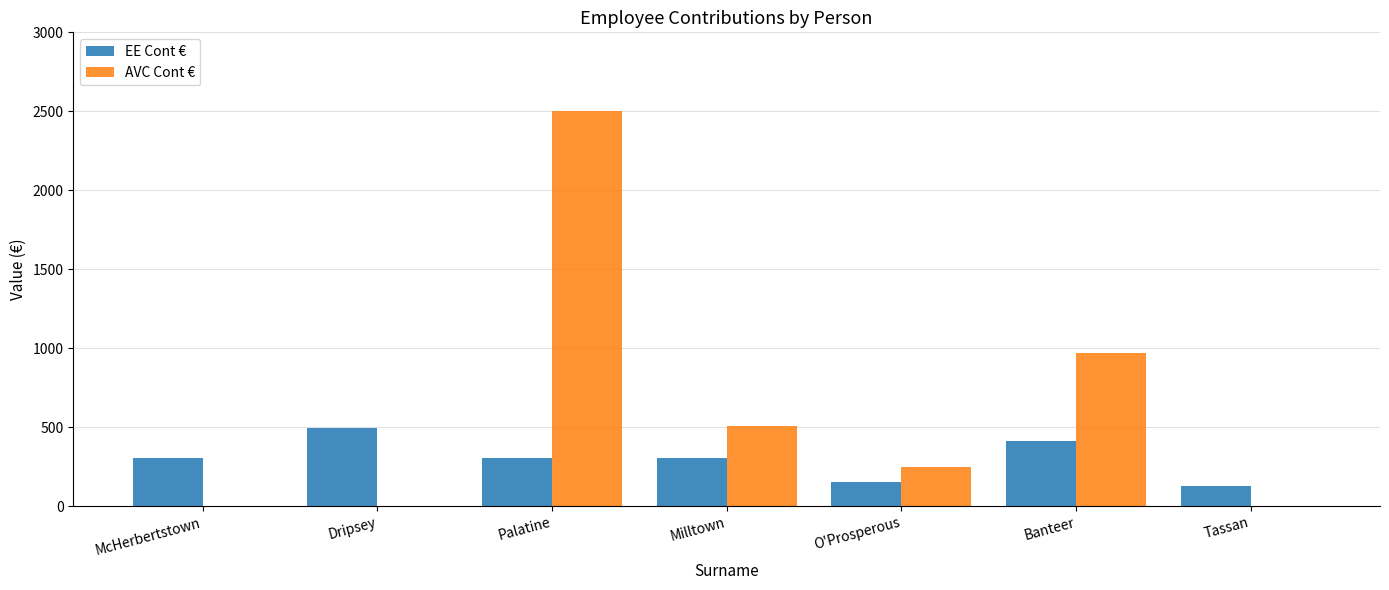

What is the sum of the AVC Cont € values at Tassan and O'Prosperous?

250.0